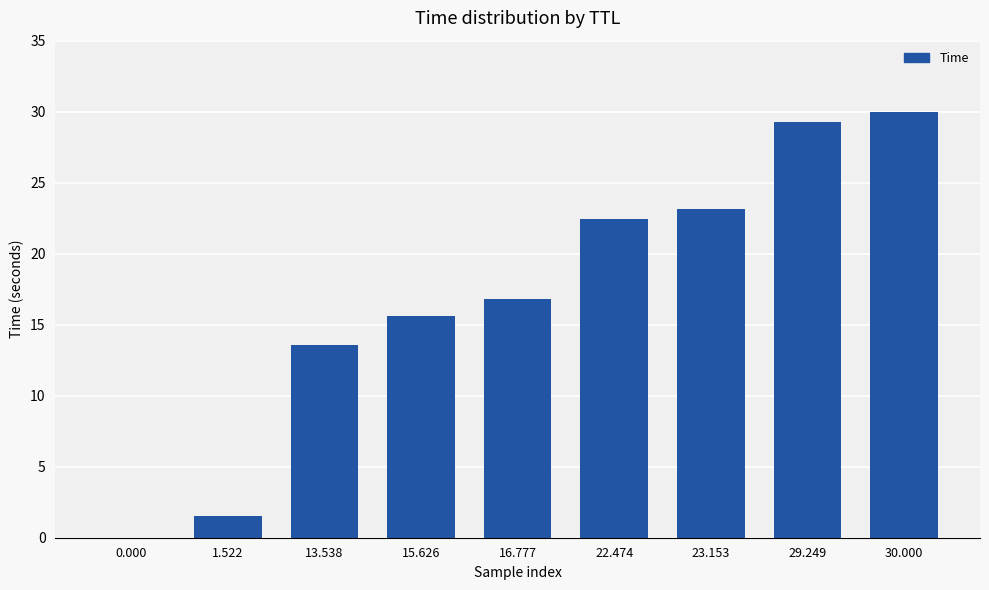

What is the sum of all values?

152.3